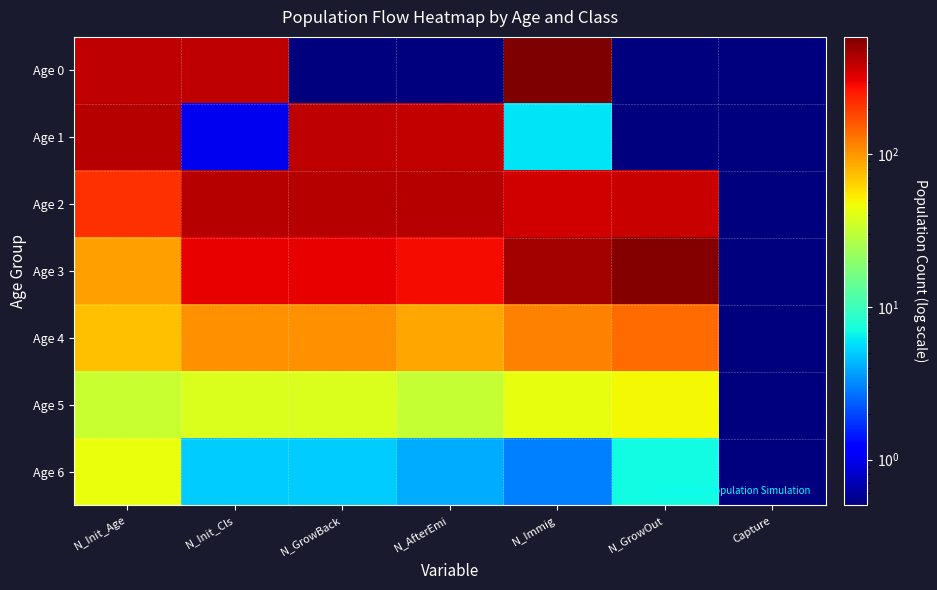

Which series has the largest total across all categories?

Age 2